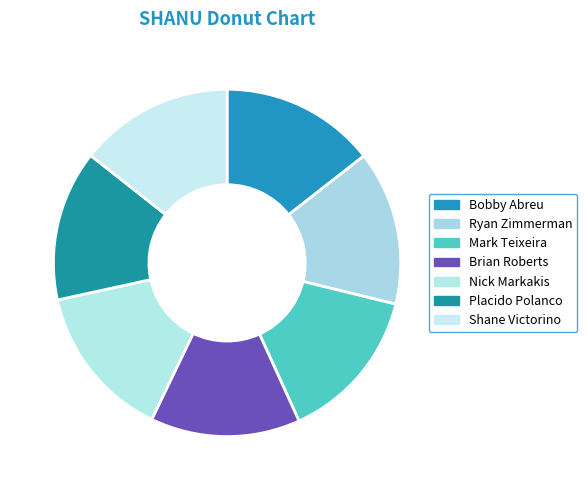

Which has a higher value, Ryan Zimmerman or Brian Roberts?

Ryan Zimmerman